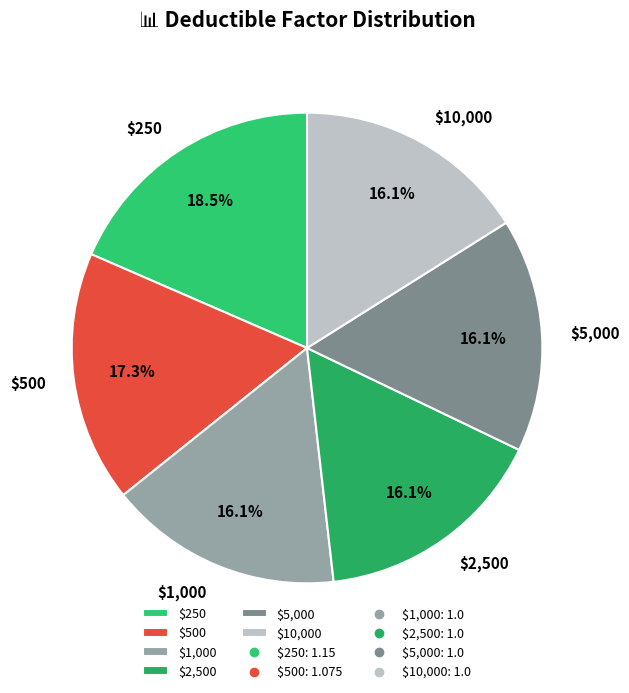

What portion of the pie excludes $10,000?

83.9%